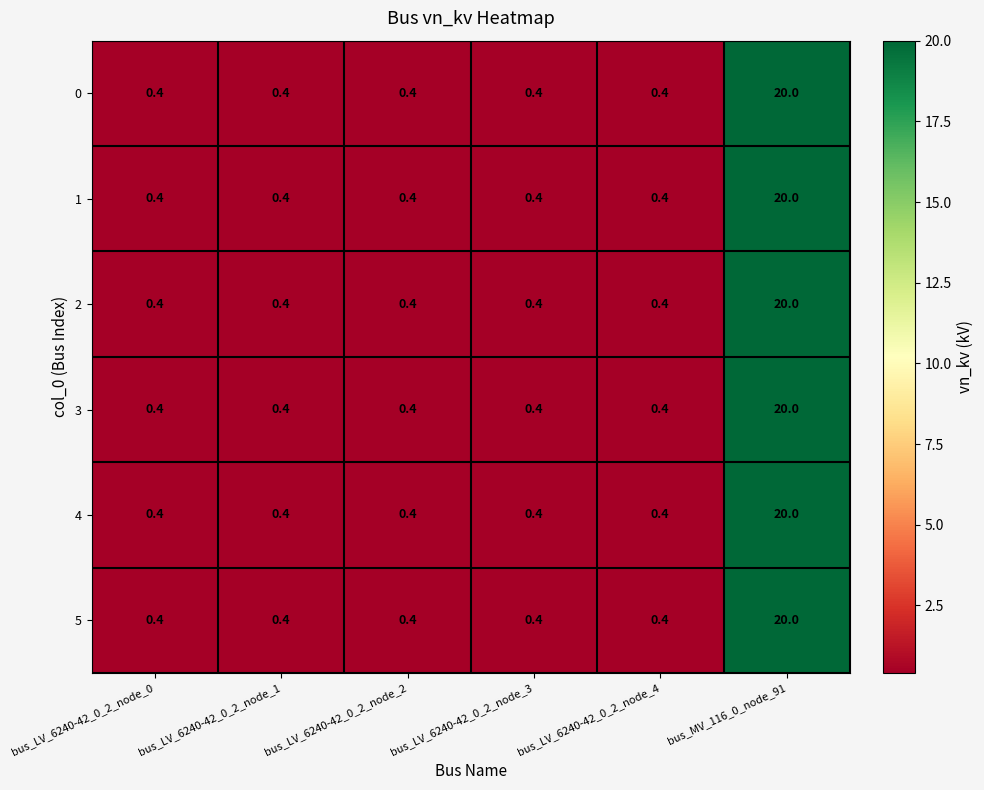

What is the sum of the 5 values at bus_LV_6240-42_0_2_node_0 and bus_LV_6240-42_0_2_node_3?

0.8